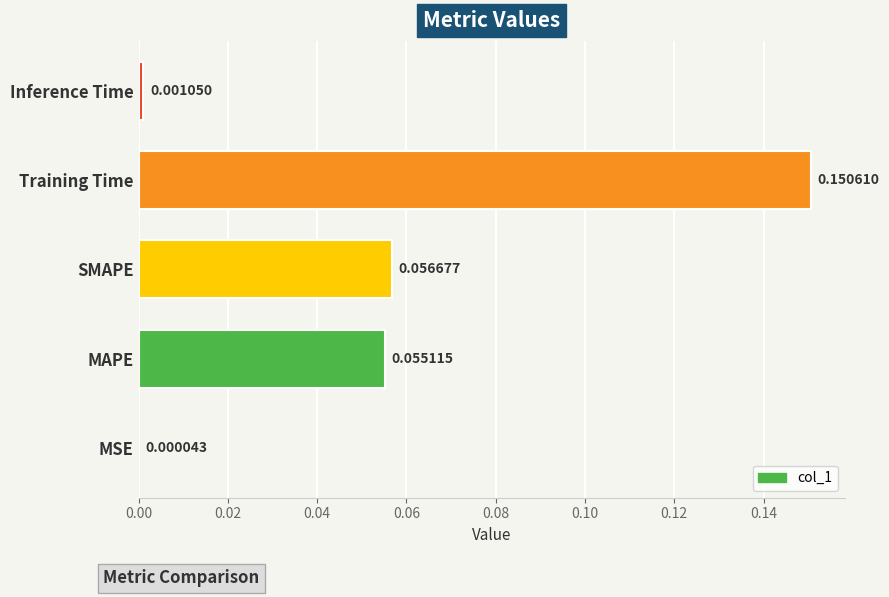

Which has a higher value, Inference Time or Training Time?

Training Time